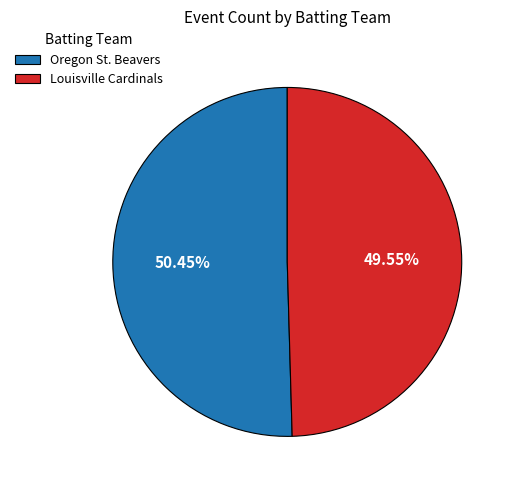

Which category has the biggest portion of the pie?

Oregon St. Beavers